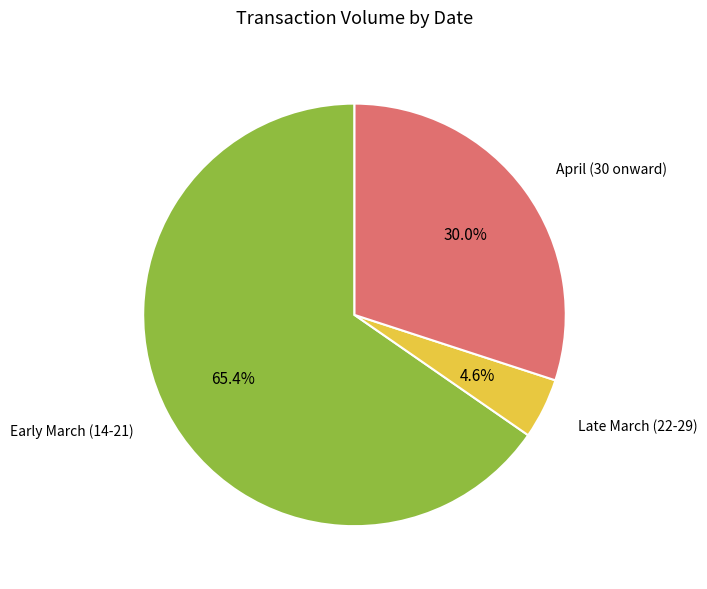

How much of the chart is everything except April (30 onward)?

70.0%